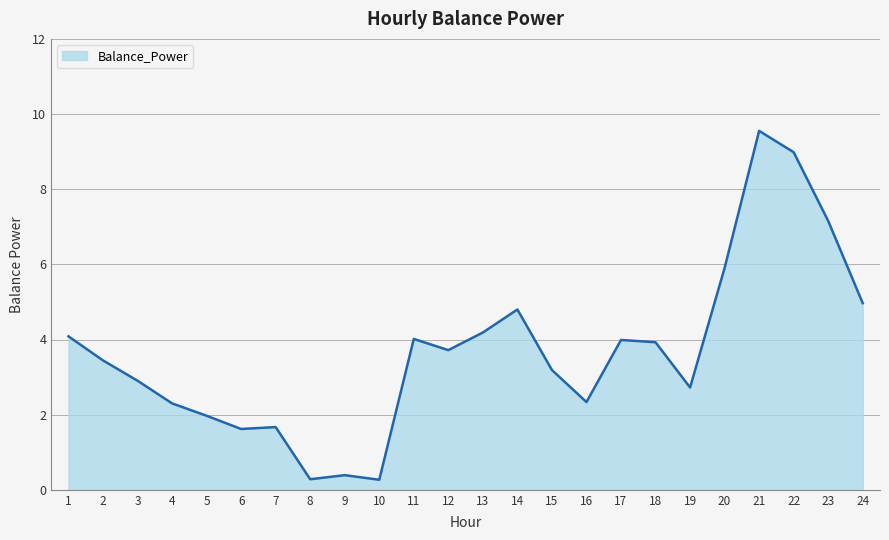

Count the number of data series in this chart.

1